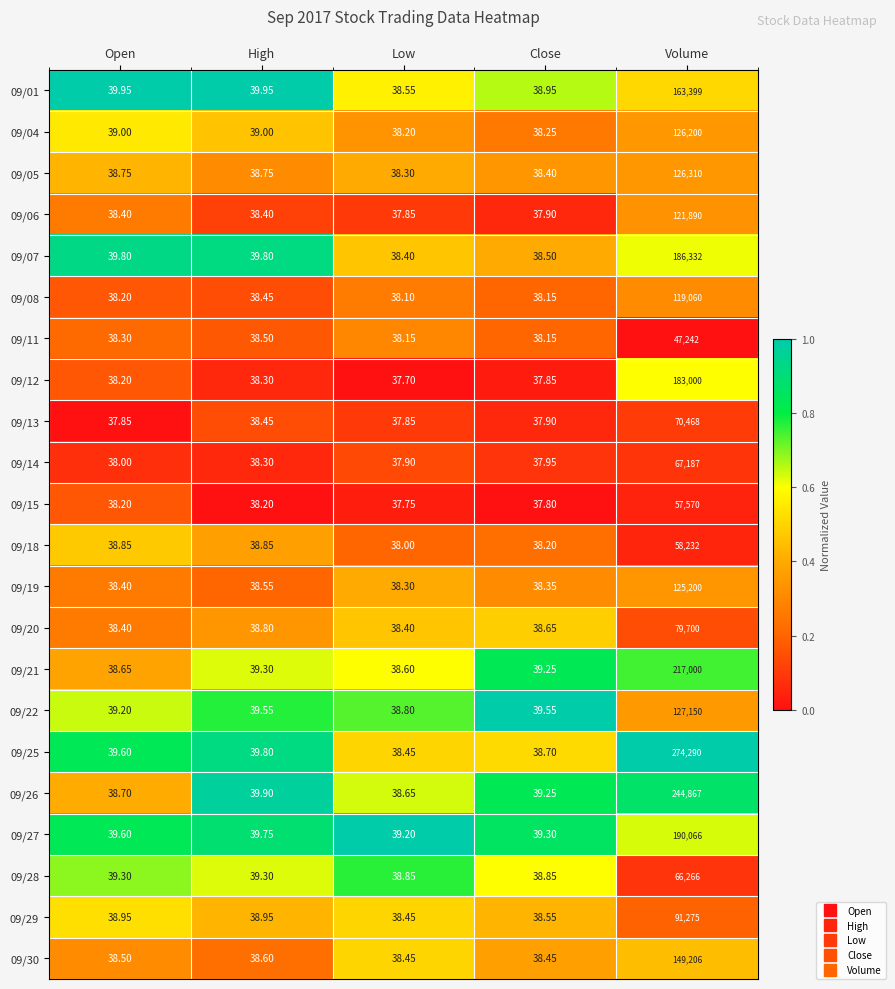

Which series has the largest total across all categories?

09/25